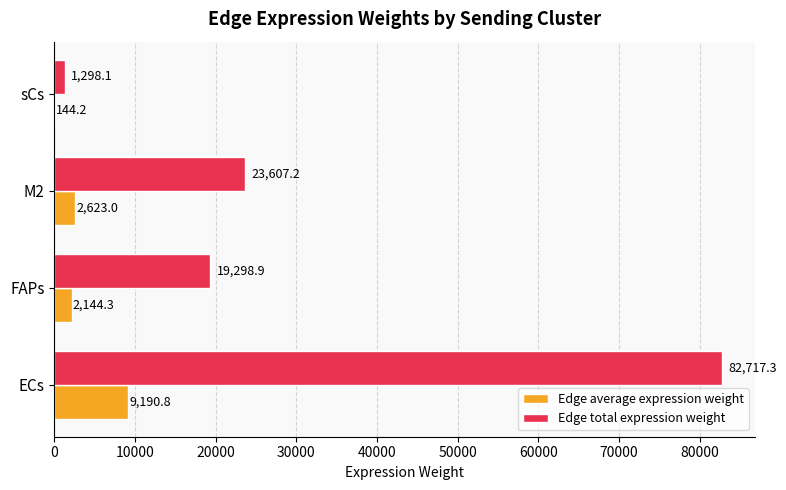

At which label is Edge total expression weight closest to 42007?

M2